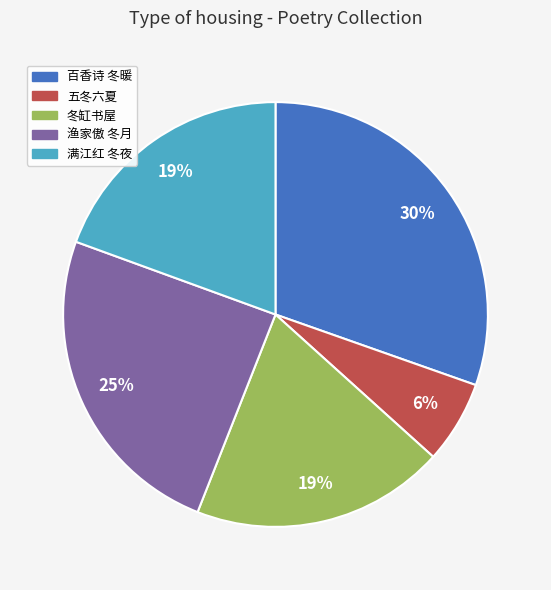

To the nearest percent, what is the average slice percentage?

20%